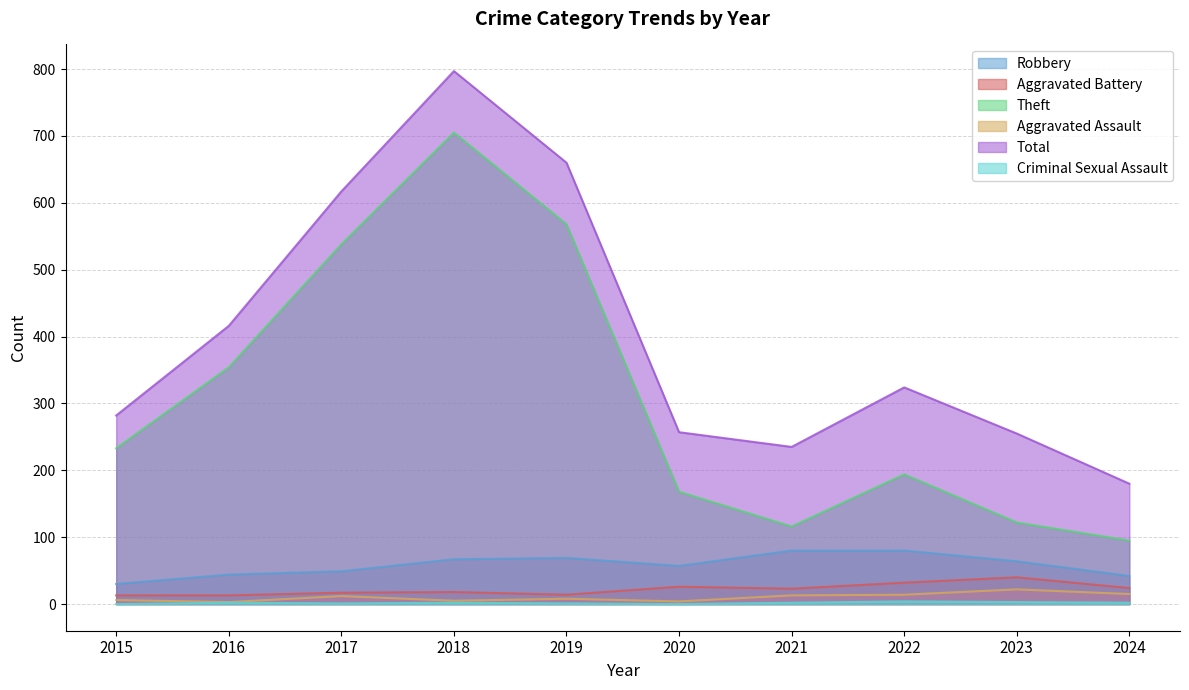

What is the value of the Robbery point at the 4th from the left?

67